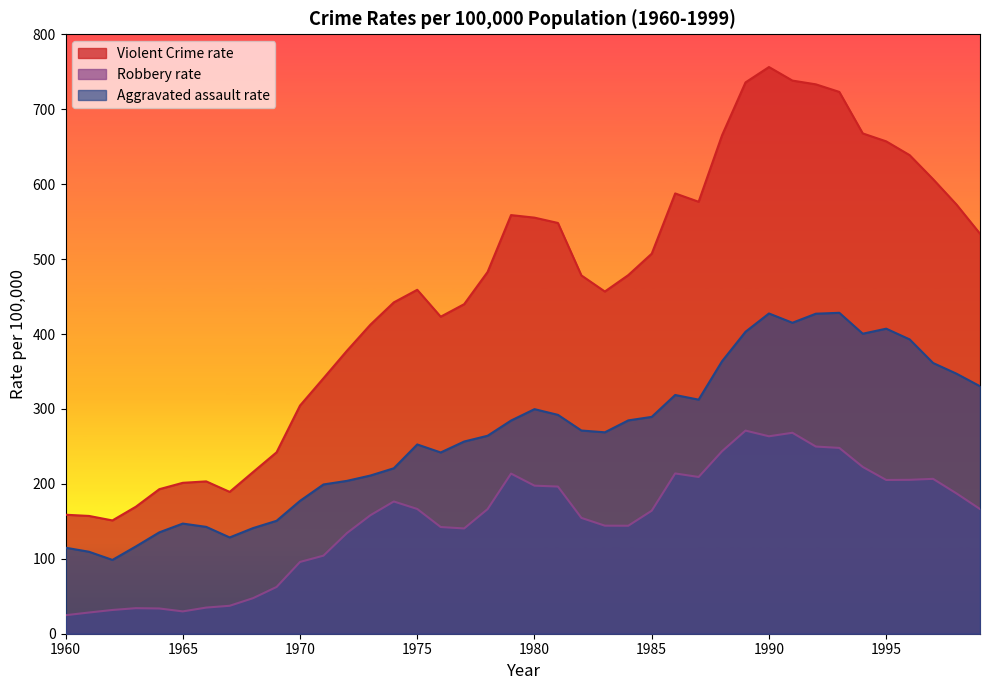

Which has a higher value, 1966 or 1980?

1980